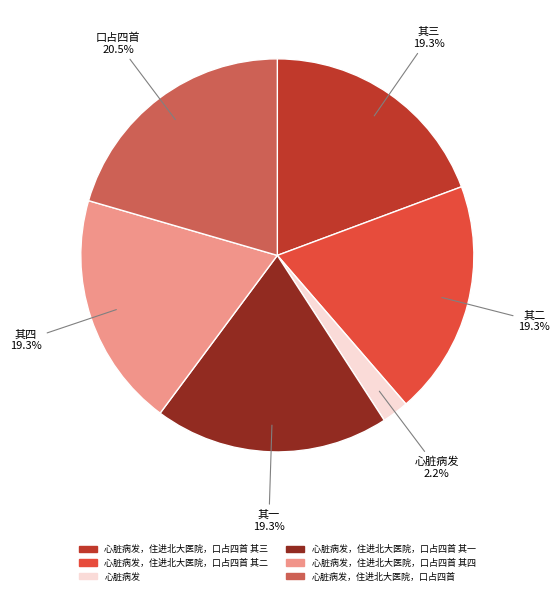

Is there any slice that represents more than half of the pie?

No